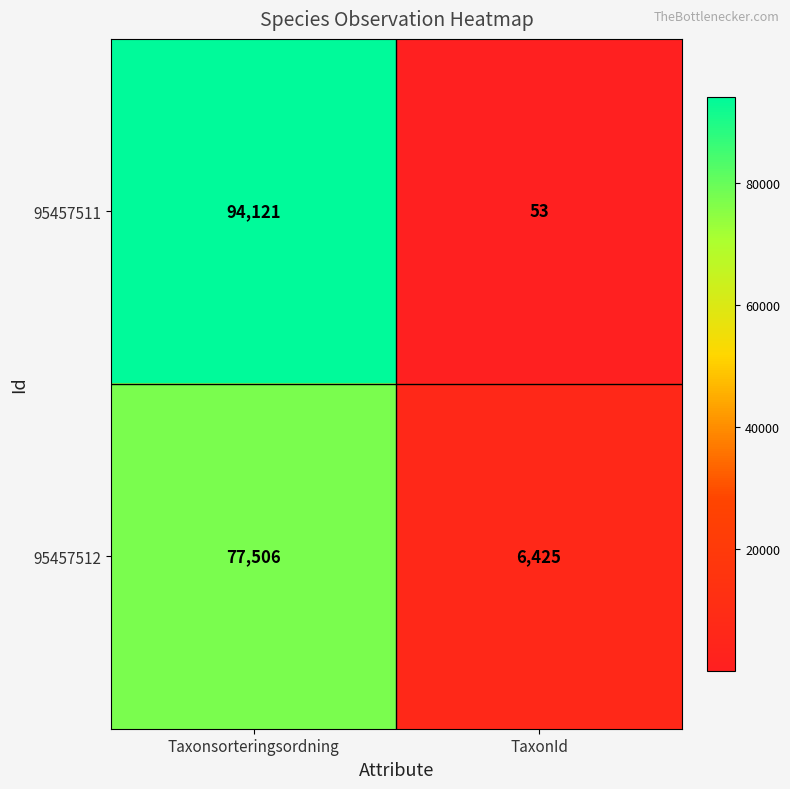

What is the maximum value shown in the chart?

94121